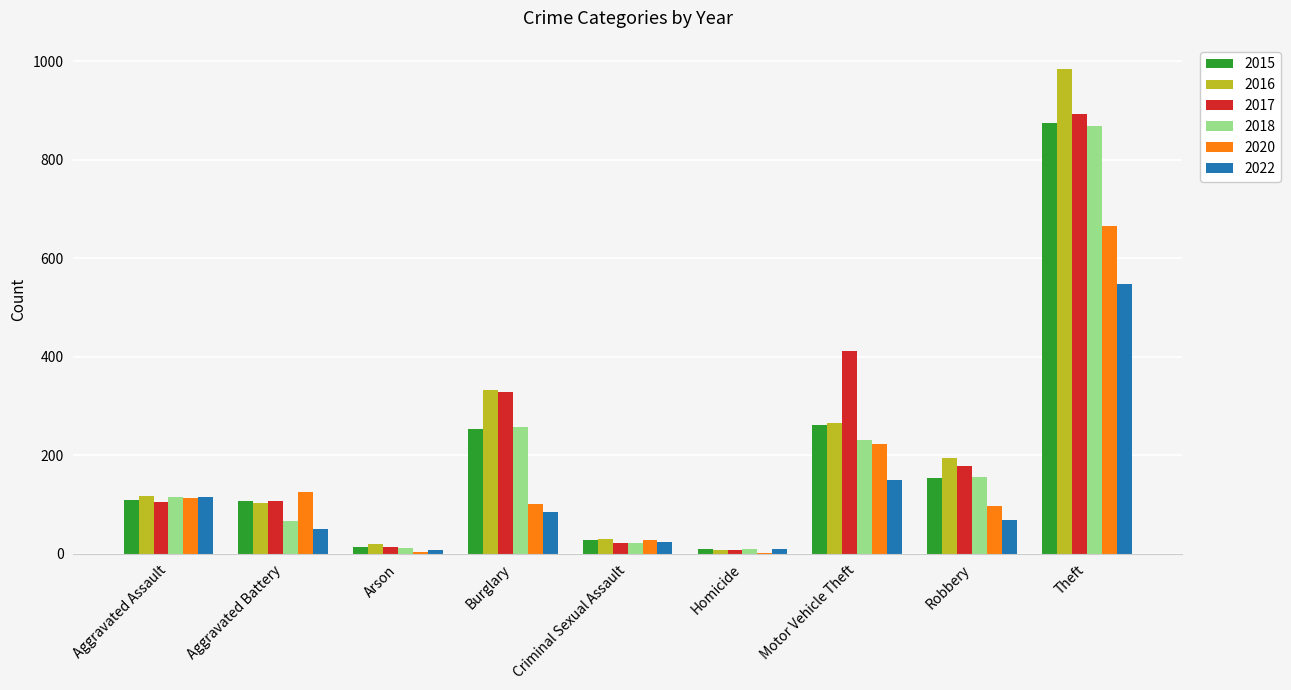

The 2020 series shows 666 at Theft. True or false?

True